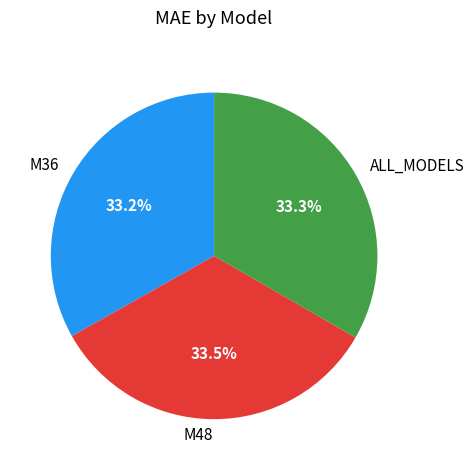

Approximately how many times larger is the value at M48 compared to M36?

1.0